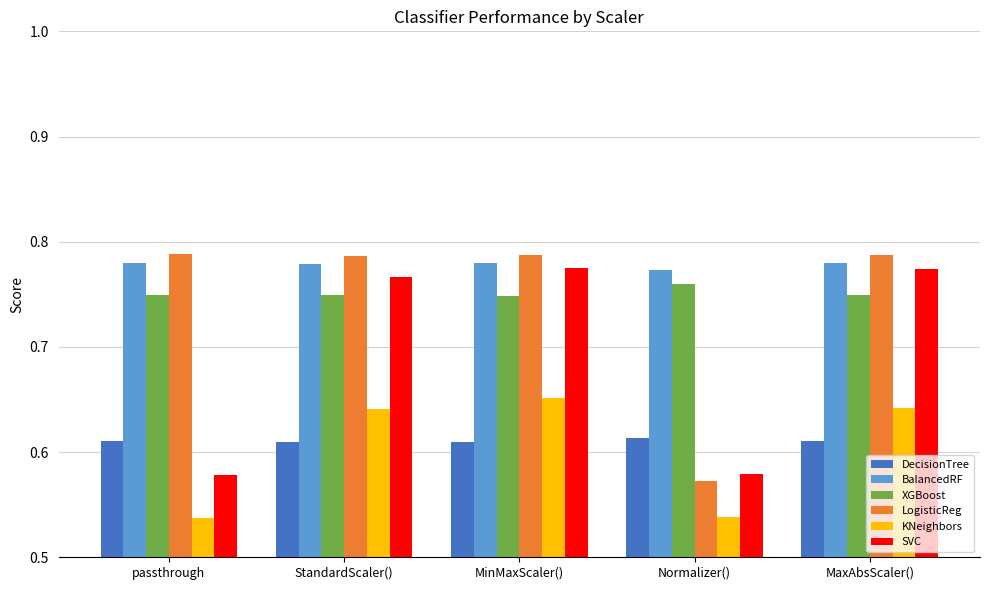

What is the label of the 5th bar from the left?

MaxAbsScaler()